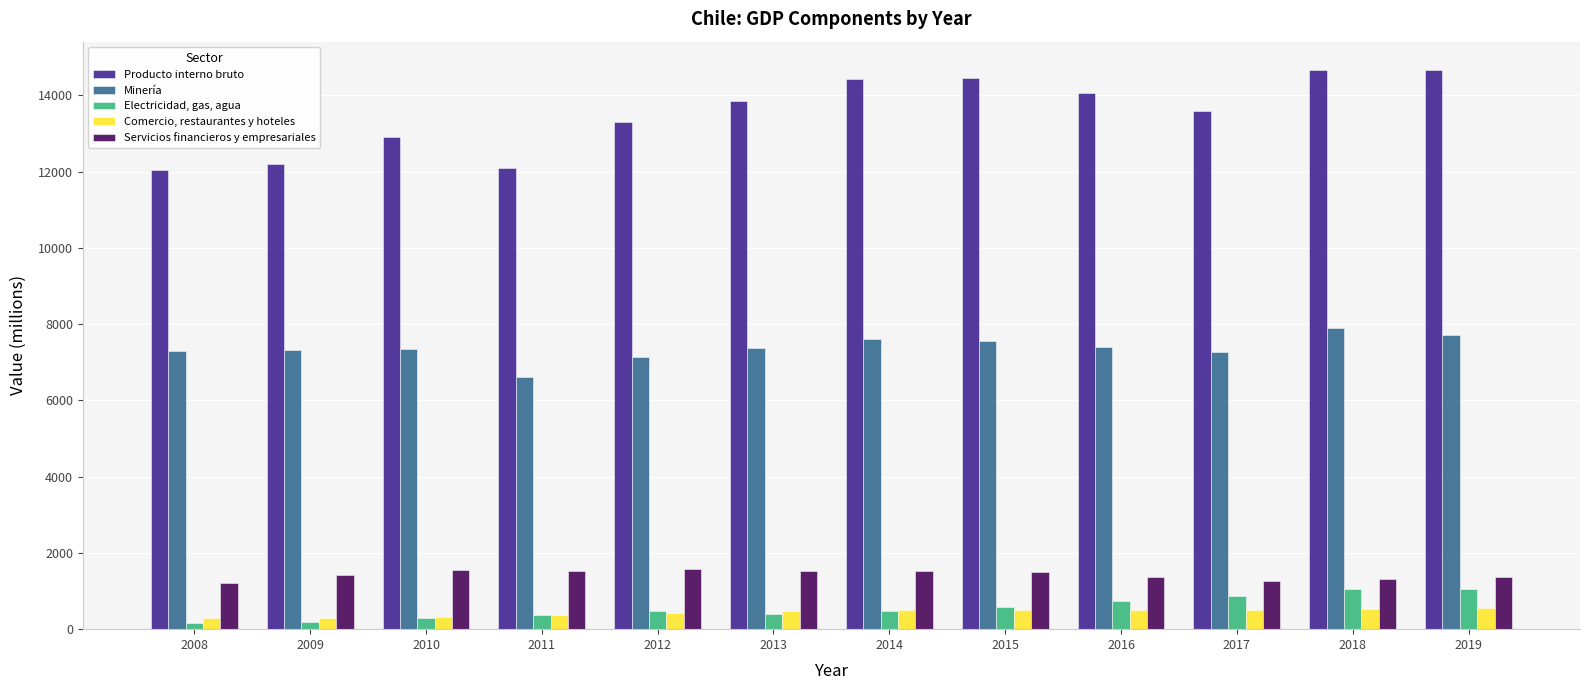

Which series has the largest total across all categories?

Producto interno bruto